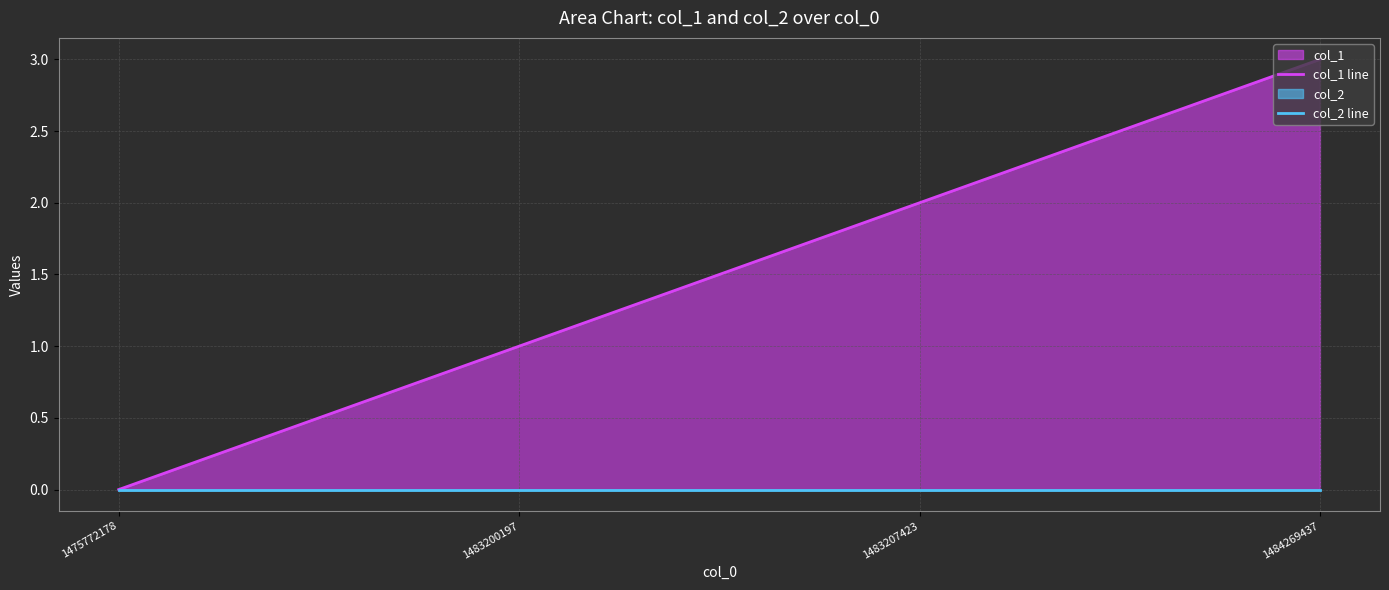

What is the total value across all series at 1483207423?

2